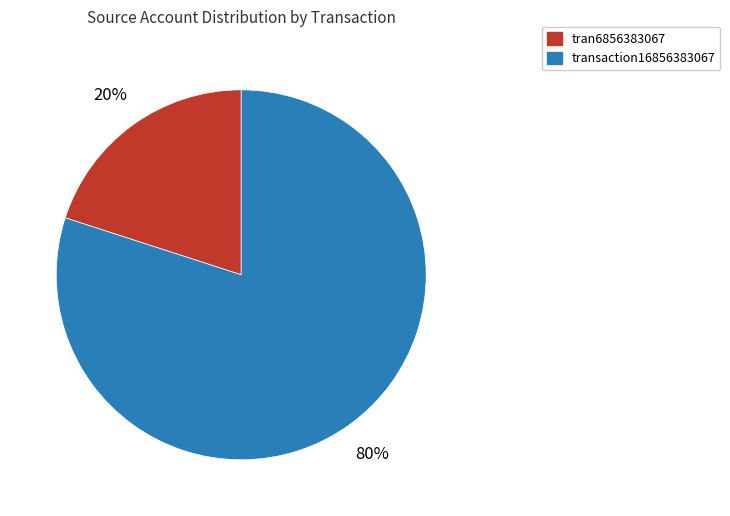

Which category accounts for the majority?

transaction16856383067